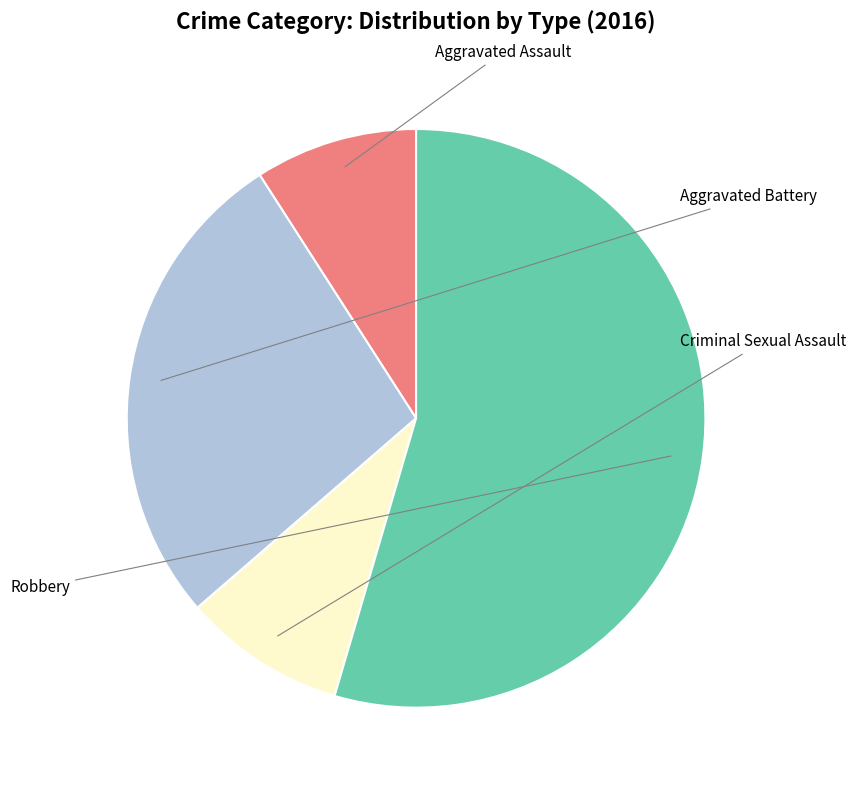

Does any single category account for the majority?

Yes